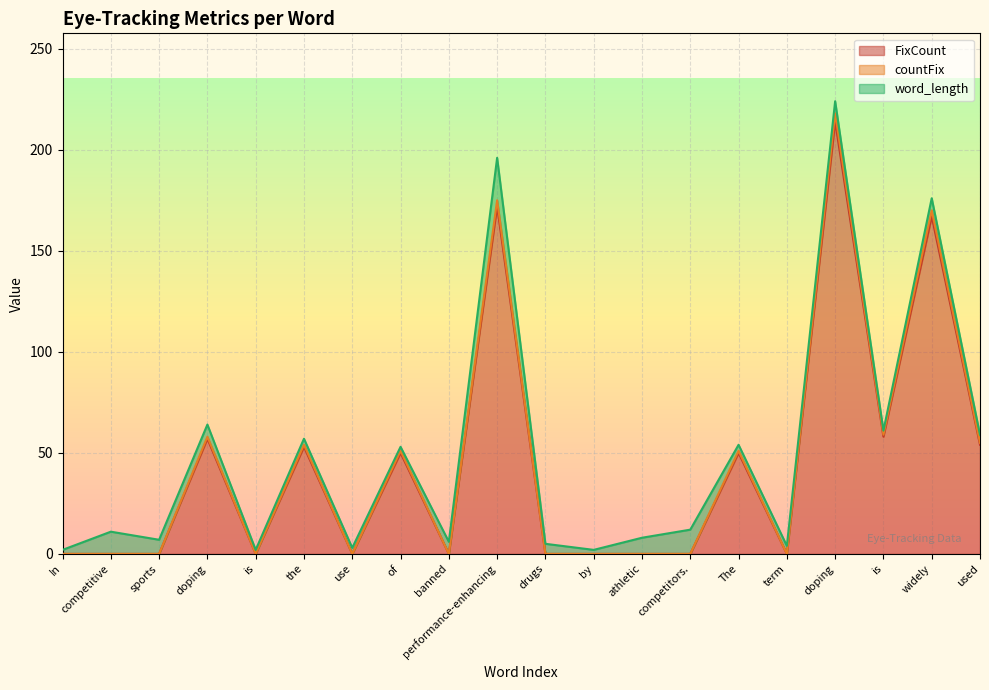

What are all the series names shown in the legend?

FixCount, countFix, word_length